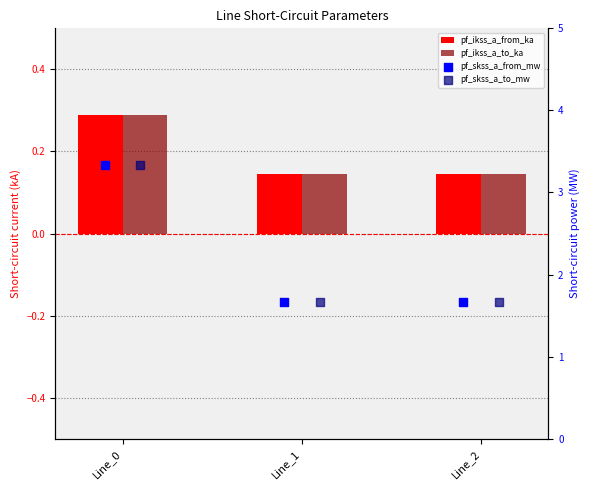

At which category is the sum across all series the highest?

Line_0